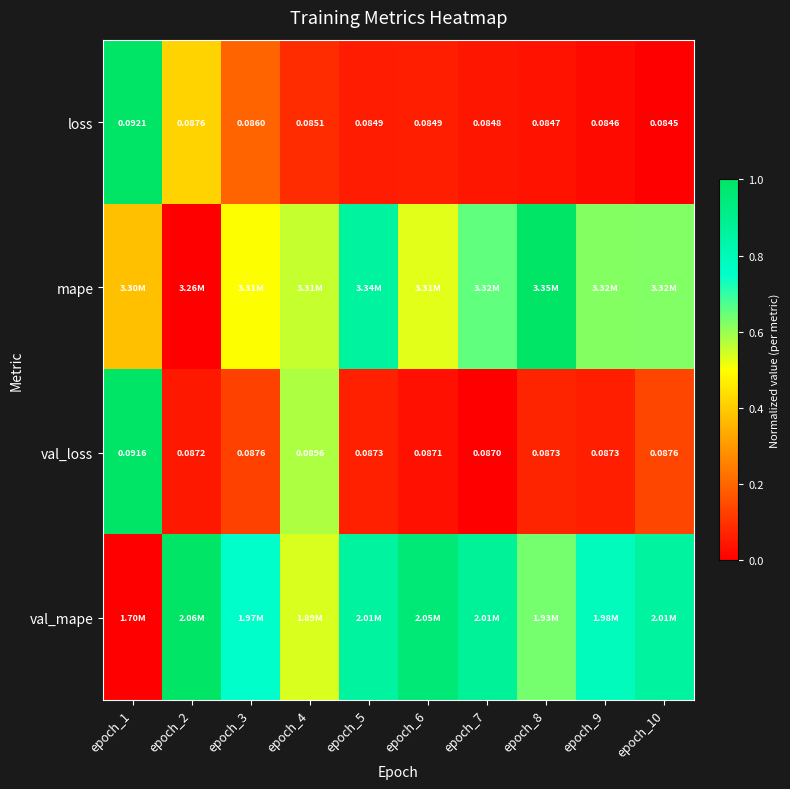

Which category has the highest value across all series?

epoch_1